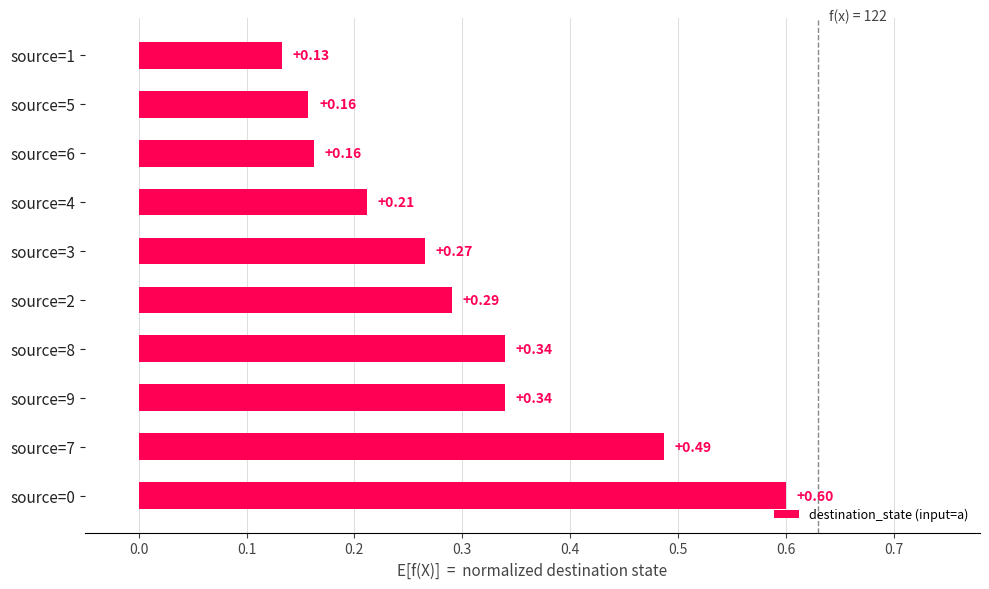

What is the sum of all values?

3.0